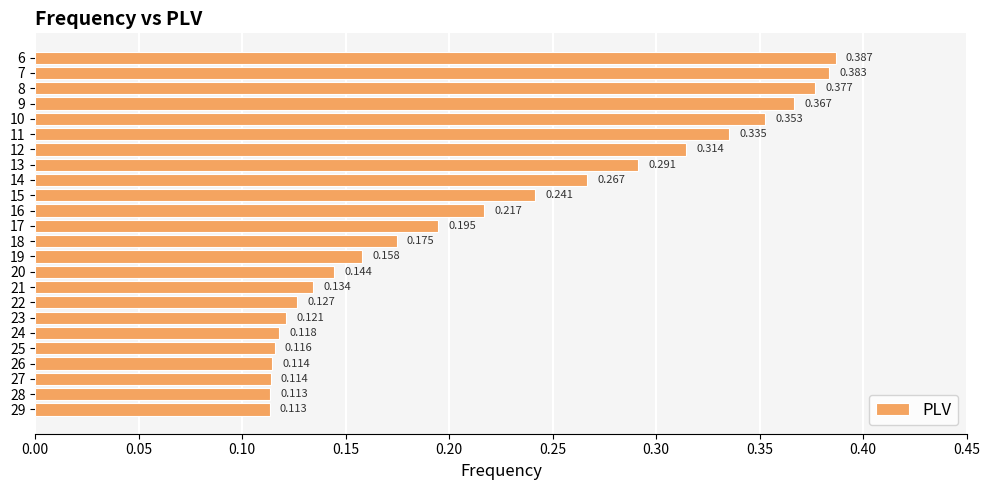

How many distinct data groups are displayed?

1